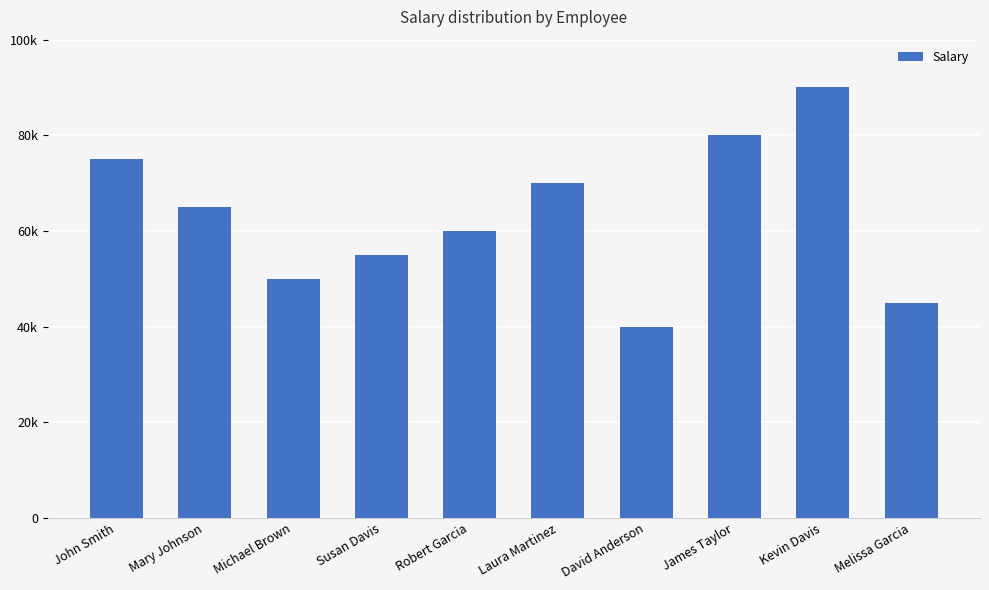

Are the bars horizontal?

No